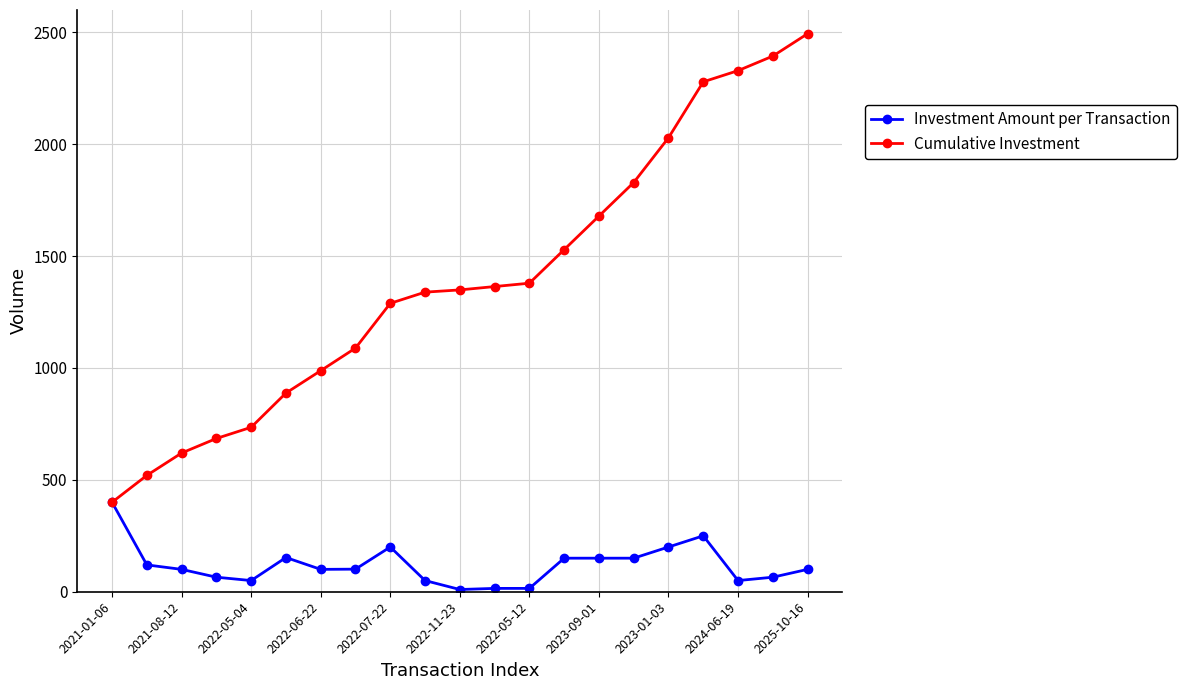

What is the smallest value displayed?

10